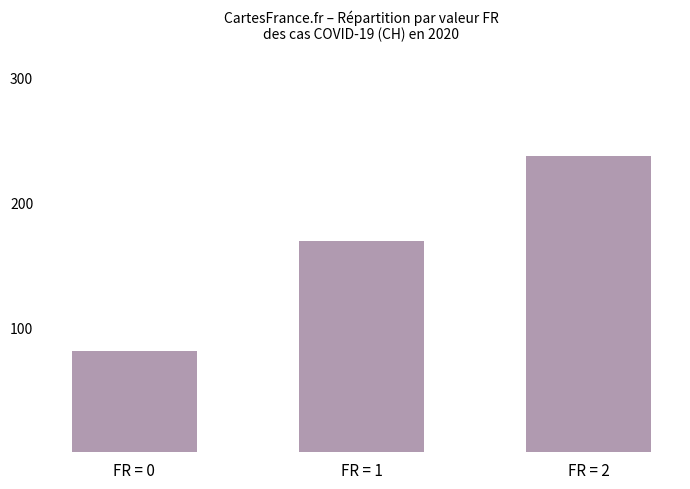

What is the ratio of the value at FR = 2 to the value at FR = 0?

2.9